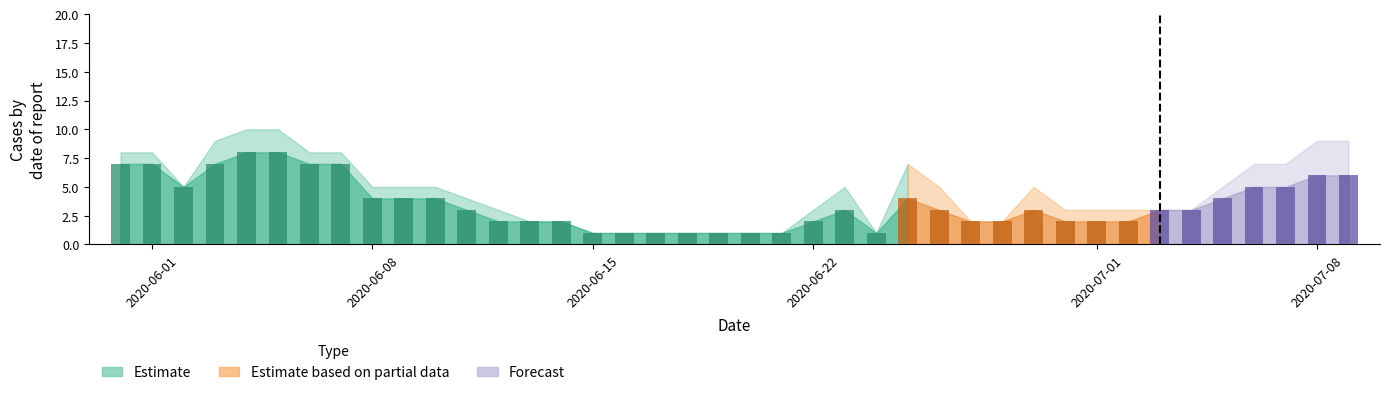

The value of ZH at 2020-06-05 is 2. True or false?

False